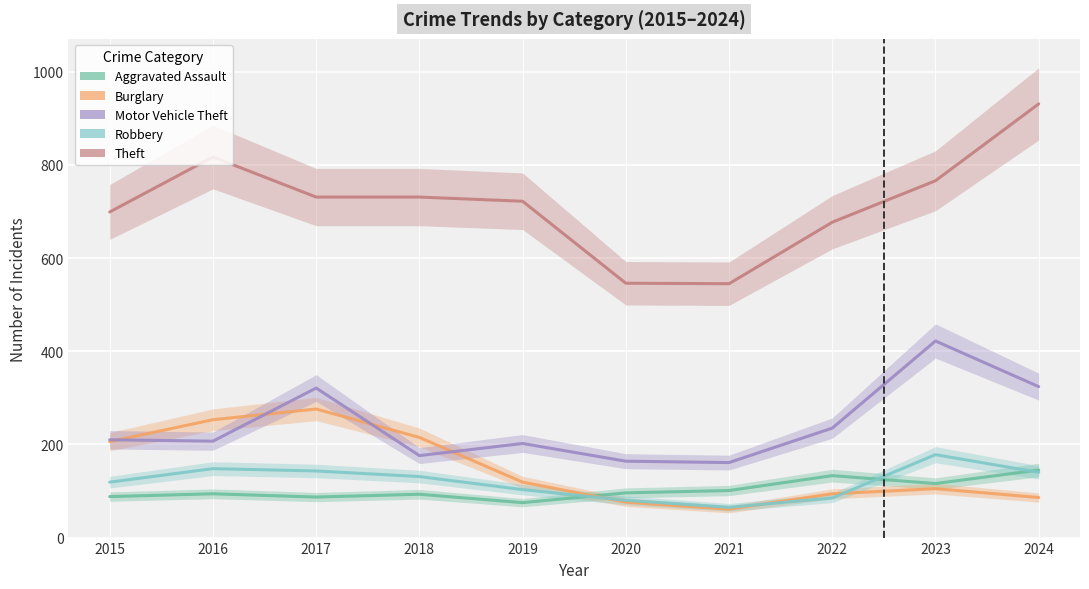

Which series has the largest total across all categories?

Theft